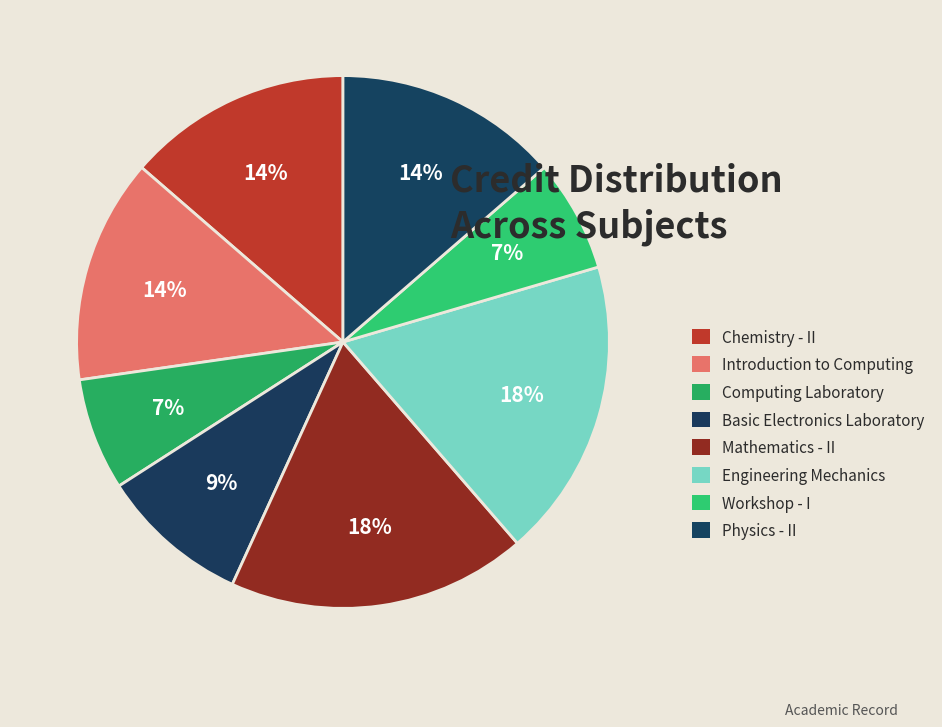

Is the sum of Basic Electronics Laboratory and Physics - II greater than half?

No